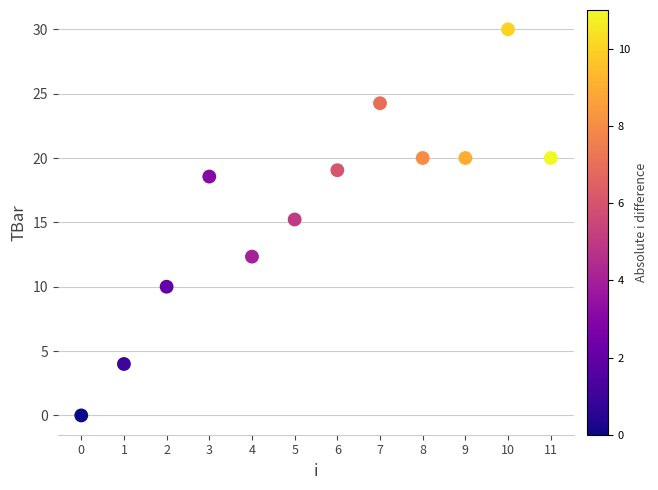

What is the average Y value?

16.1